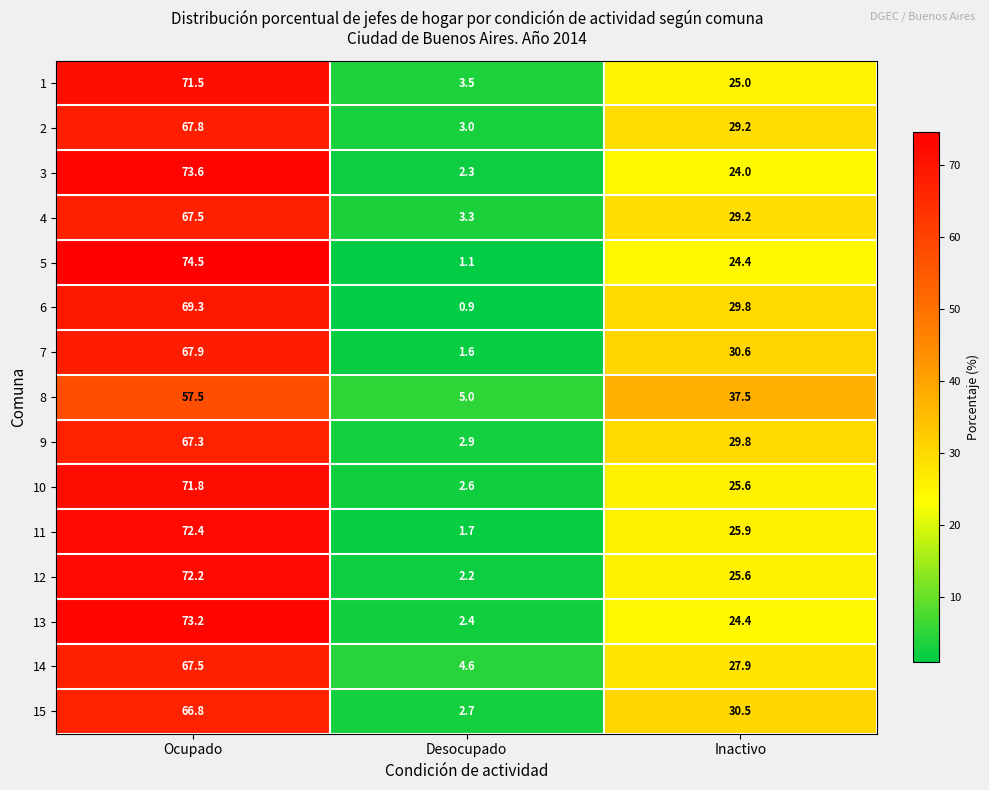

How many categories are shown in the chart?

3